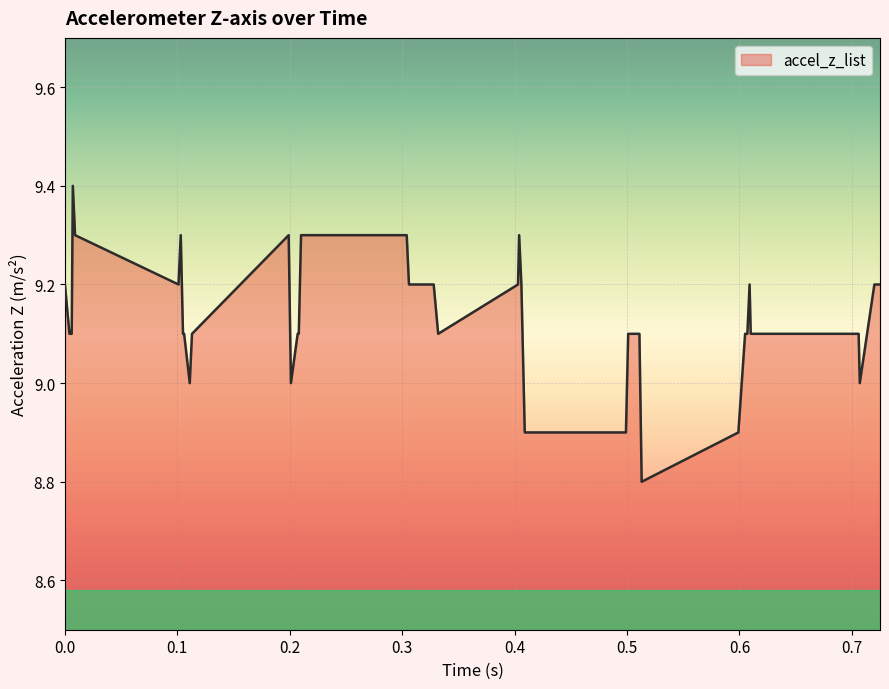

What is the maximum value shown in the chart?

9.4